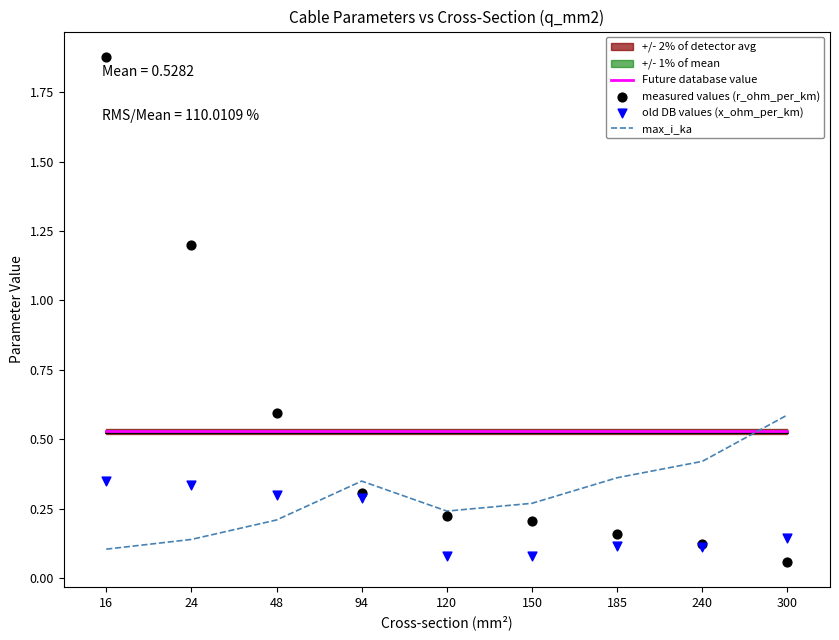

Which series has the largest total across all categories?

Future database value